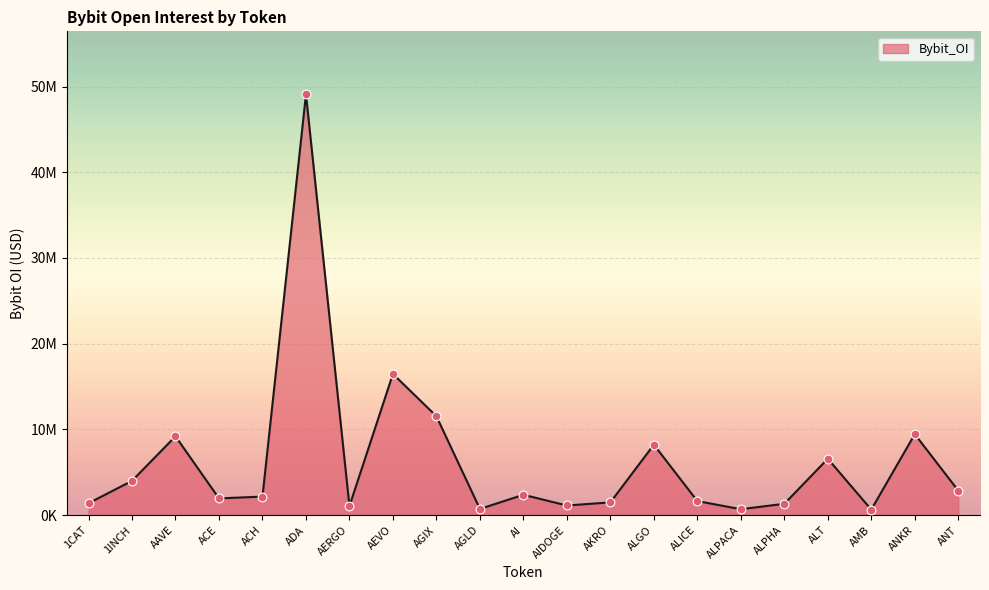

Does the chart have visible grid lines?

Yes